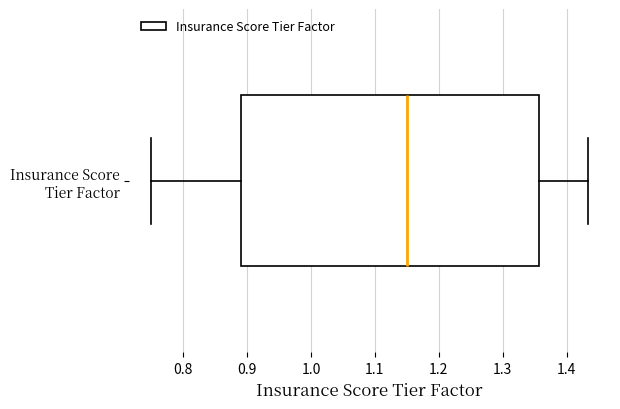

Transcribe this box plot: give where the median line is, the range the box spans, and where the two whiskers end, as read against the x-axis. The values are not printed on the chart, so give them approximately, as read against the axis.

median 1.15, box 0.89 to 1.36, whiskers 0.75 to 1.43